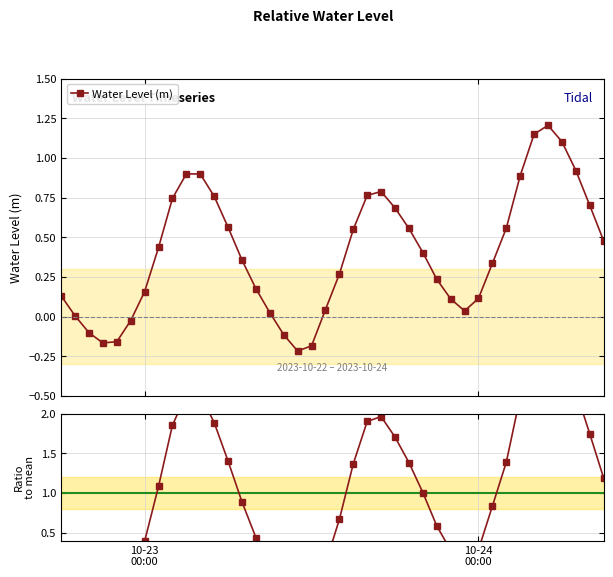

How many interior local peaks does the Water Level (m) series have?

3